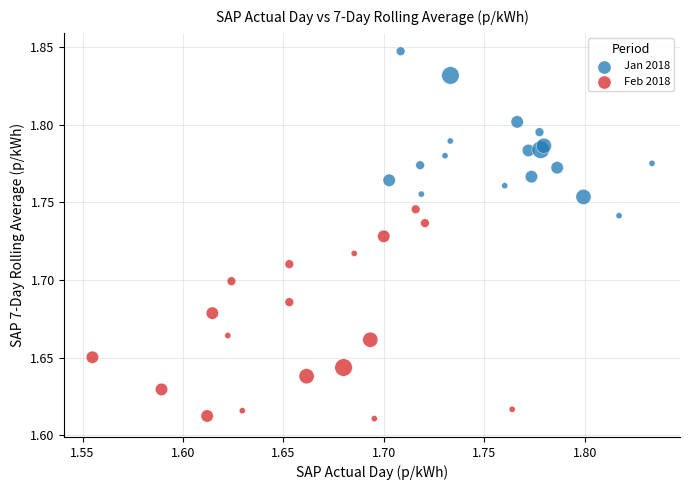

Which series has the largest Y range (max minus min)?

Feb 2018